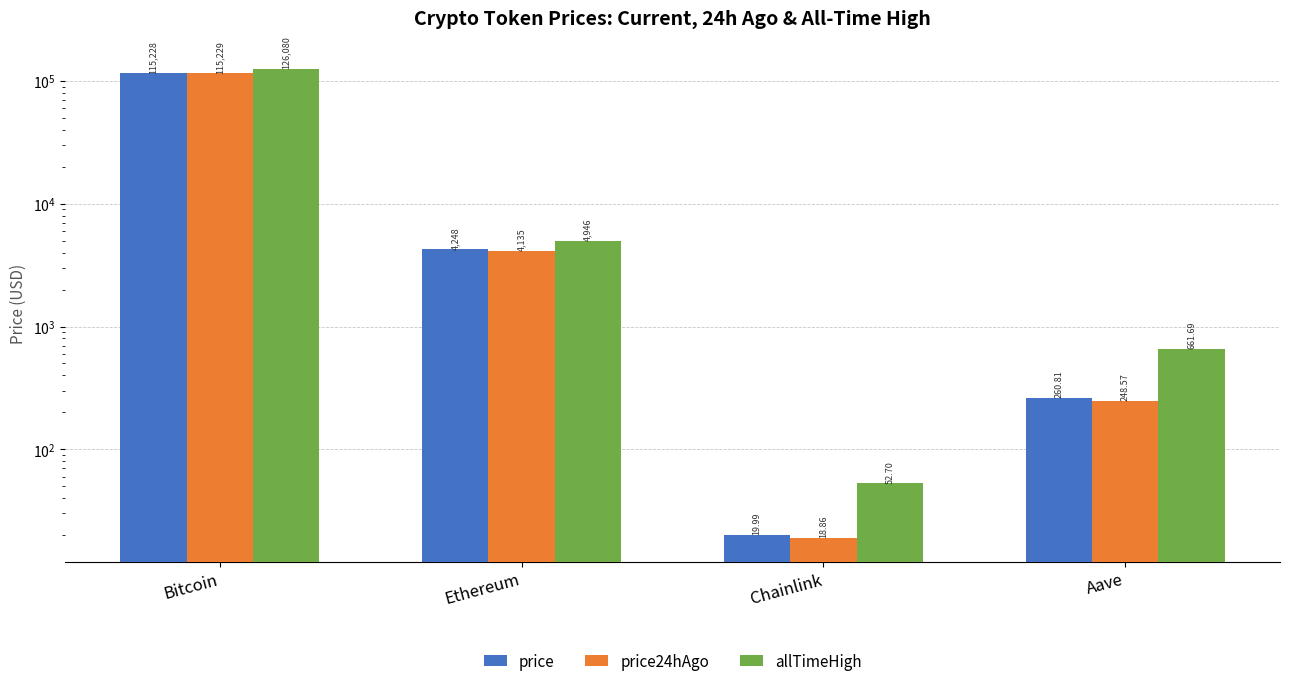

What is the value of the price24hAgo bar at the 1st from the left?

115229.0